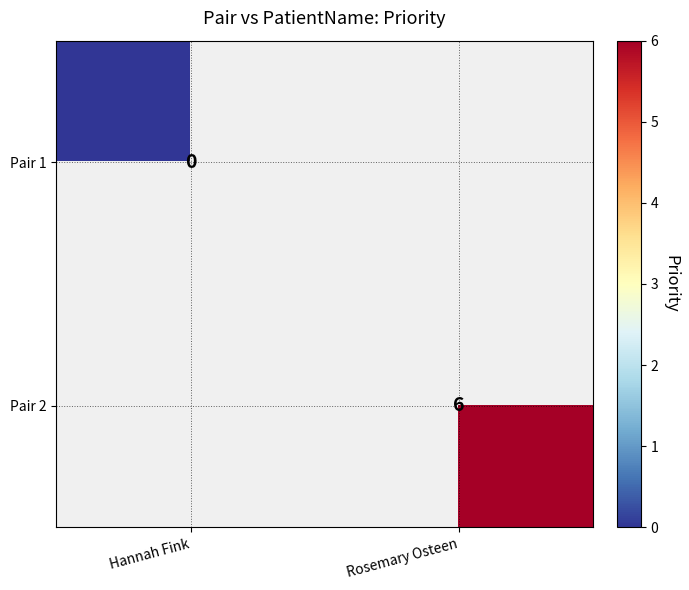

The Pair 2 series shows 6 at Rosemary Osteen. True or false?

True